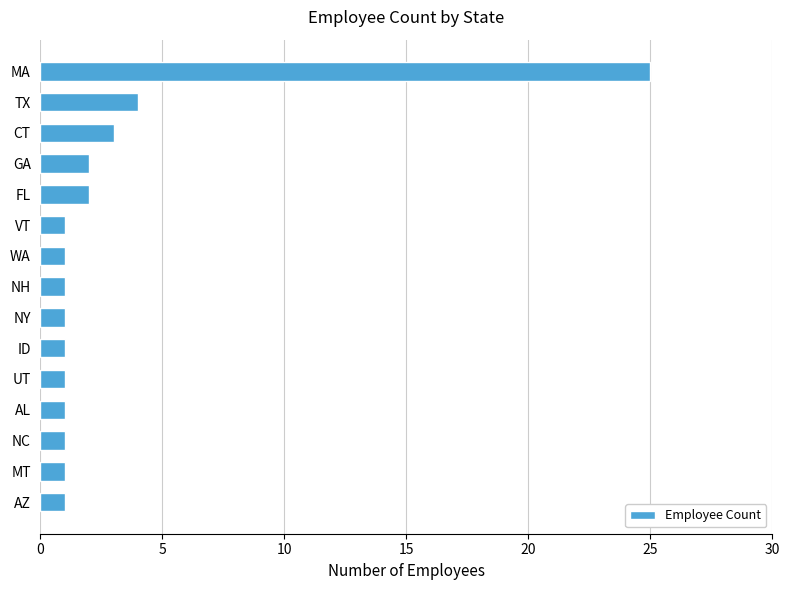

What is the maximum value shown in the chart?

25